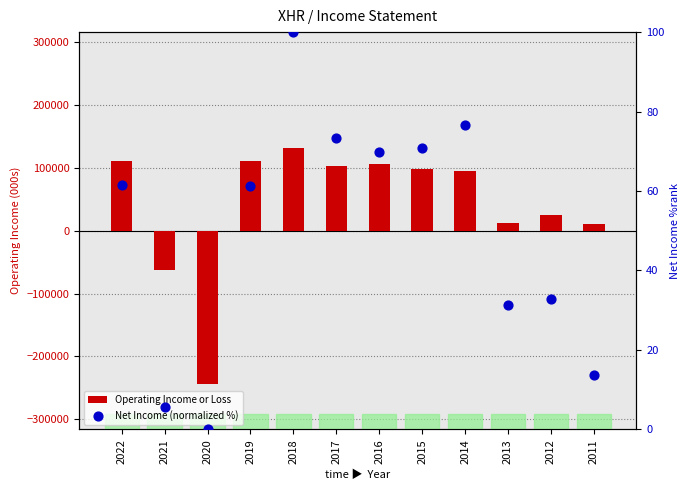

At which category is the sum across all series the highest?

2018